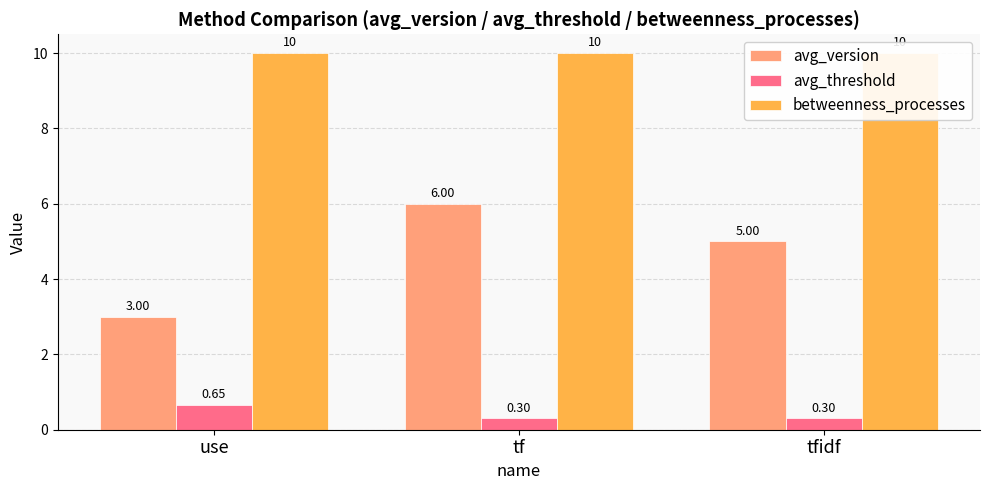

Is it true that avg_version equals 1.5 at tfidf?

False